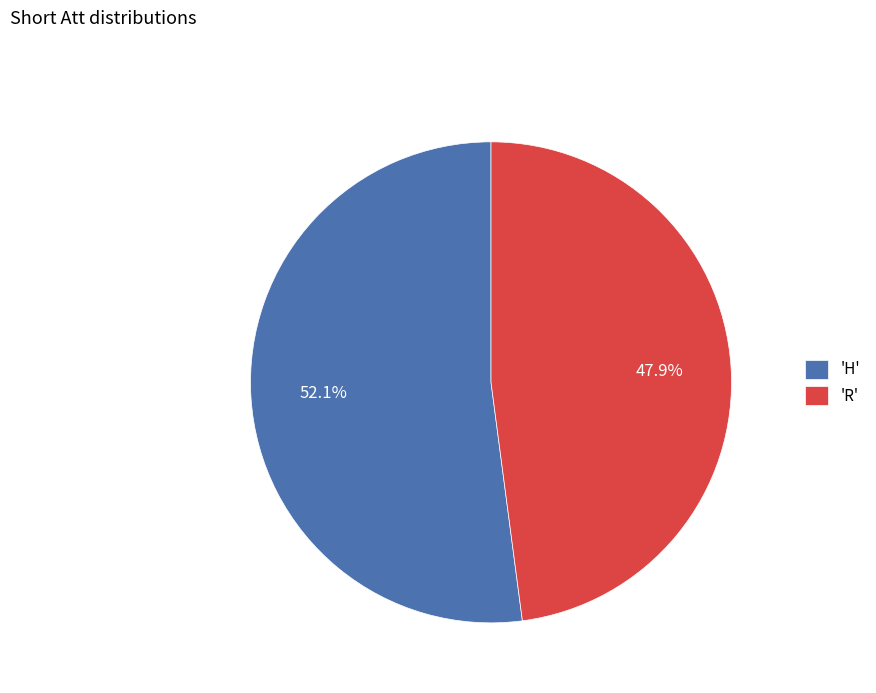

What is the ratio of the value at 'H' to the value at 'R'?

1.1